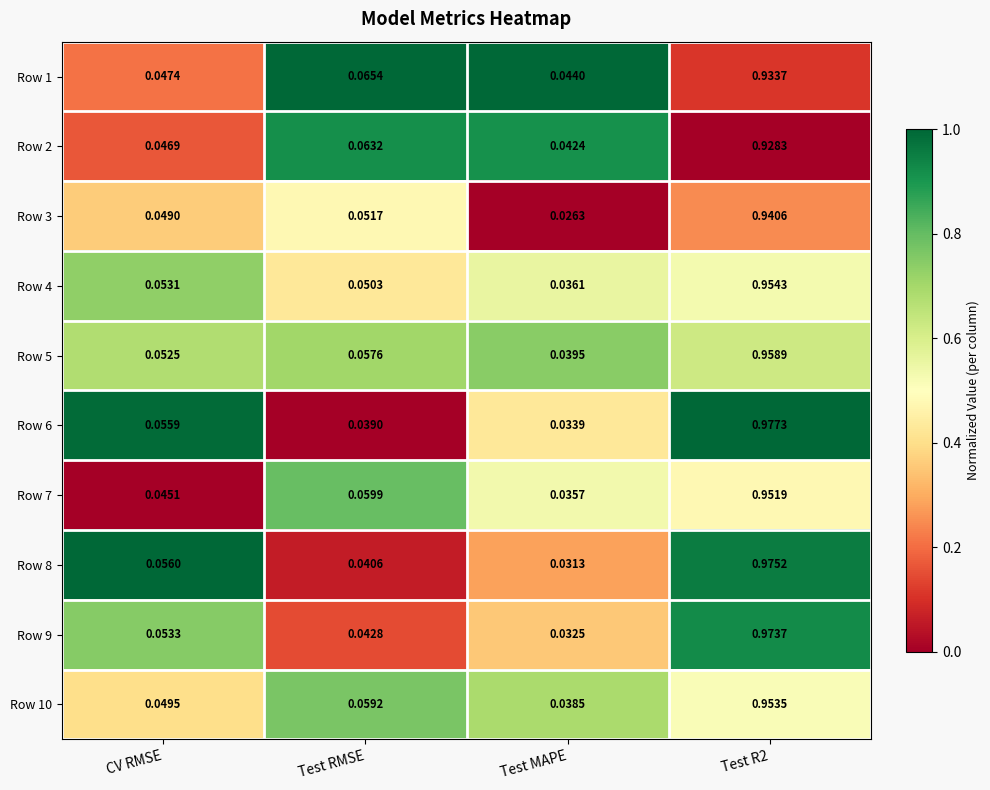

Which category has the highest value across all series?

Test R2